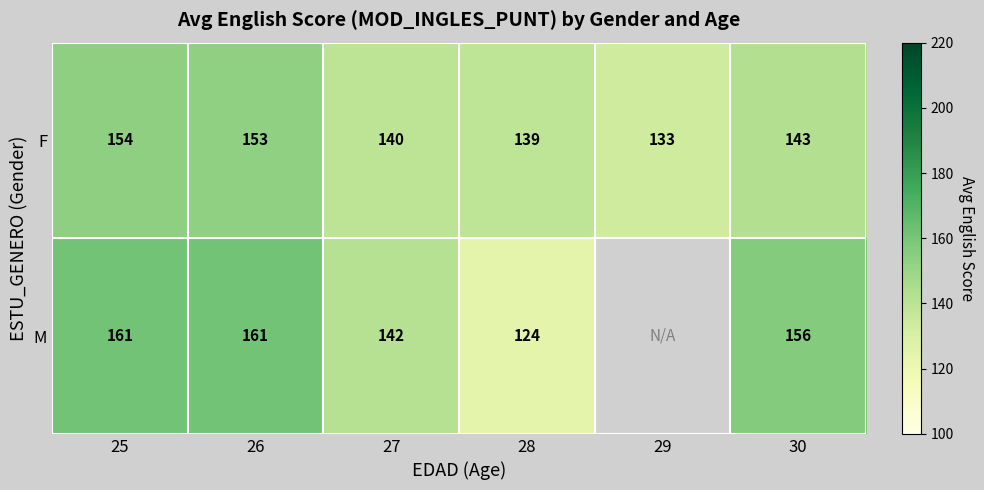

True or false: M has a value of 66.5 at 28.

False